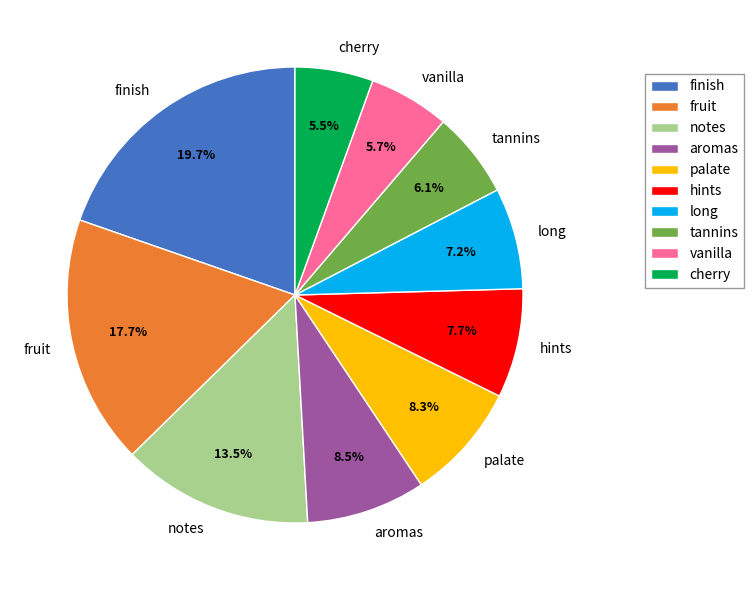

What percentage is NOT represented by vanilla?

94.3%